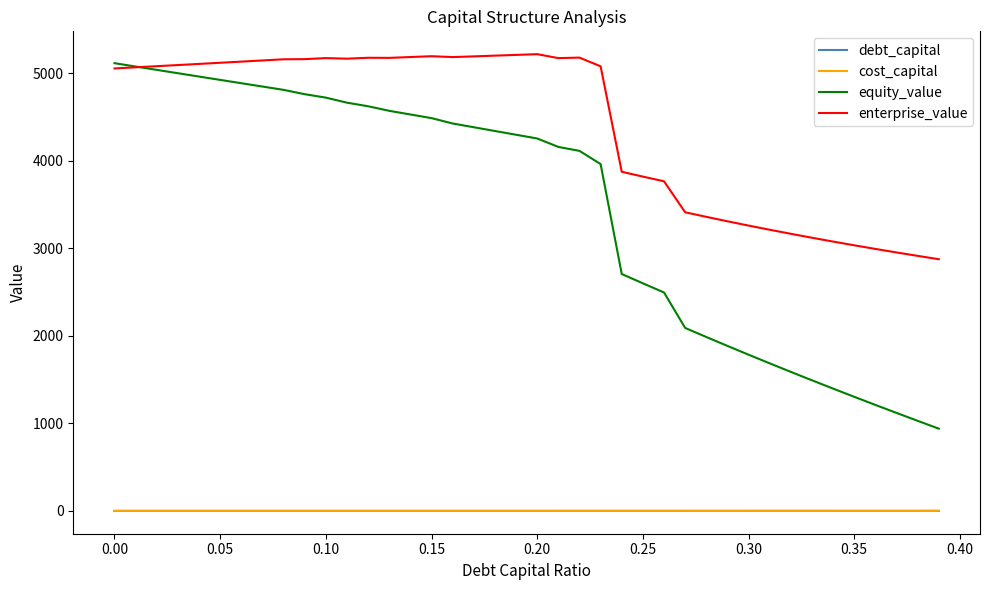

What is the maximum value for enterprise_value?

5215.9